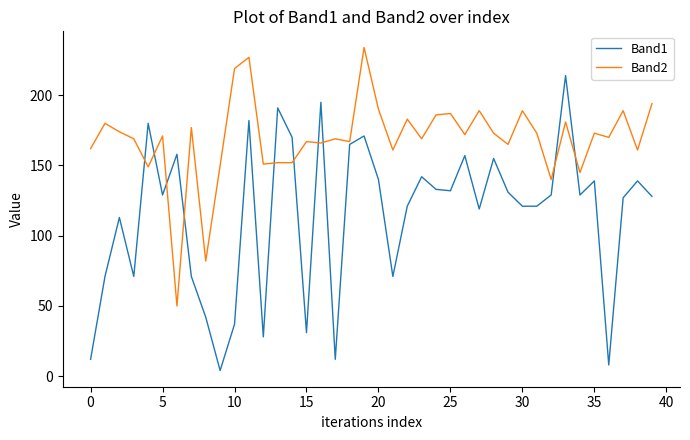

In Band1, how many points are higher than both neighbors (excluding endpoints)?

13